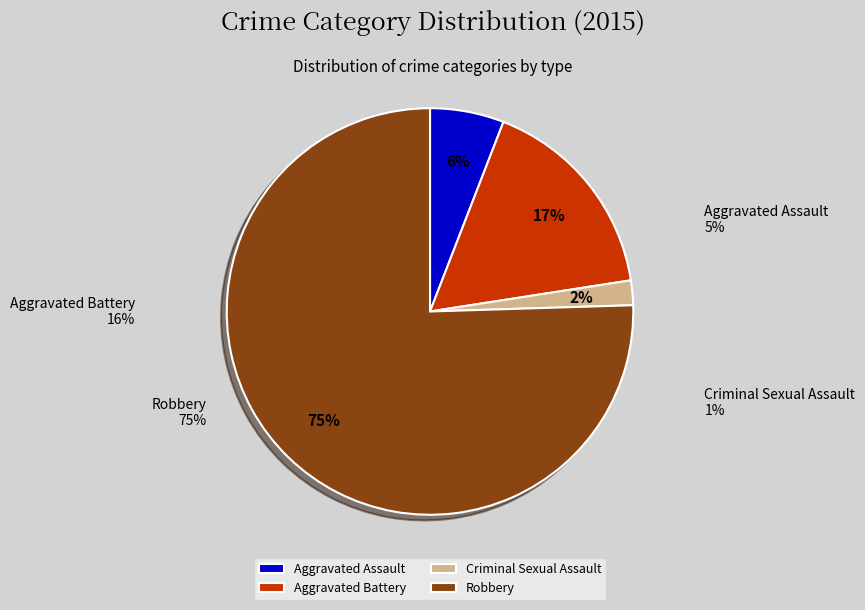

To the nearest percent, what portion does Criminal Sexual Assault represent?

2%